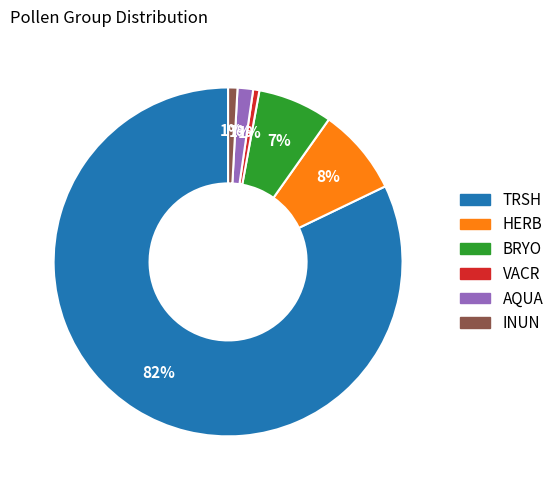

Does TRSH represent more than half of the total?

Yes